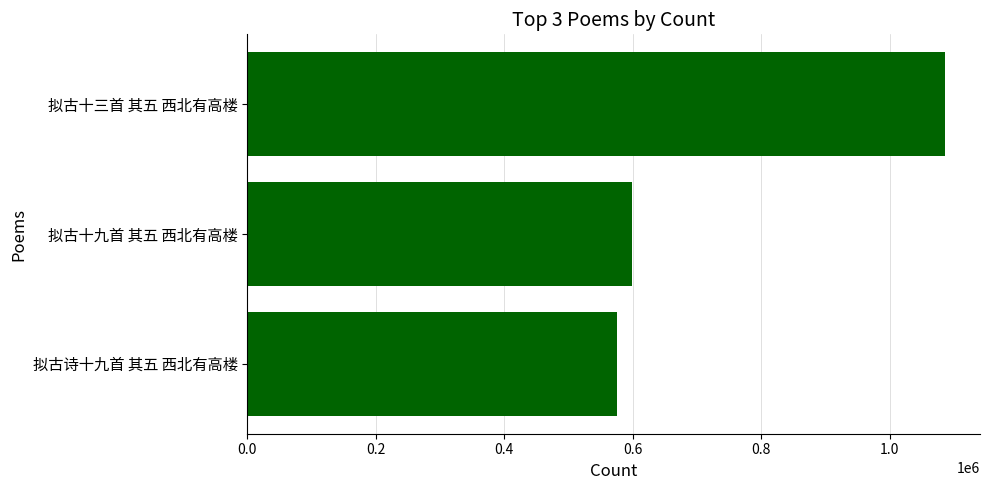

What value does the data have at 拟古十九首 其五 西北有高楼?

598848